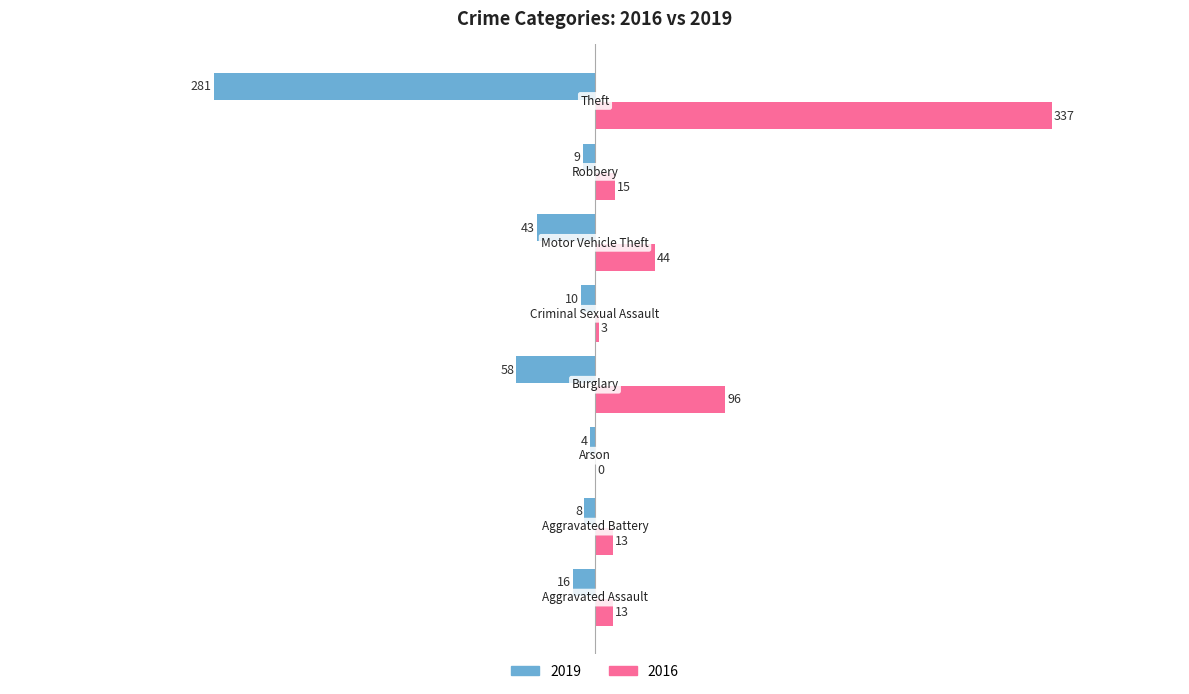

What is the sum of all 2016 values?

521